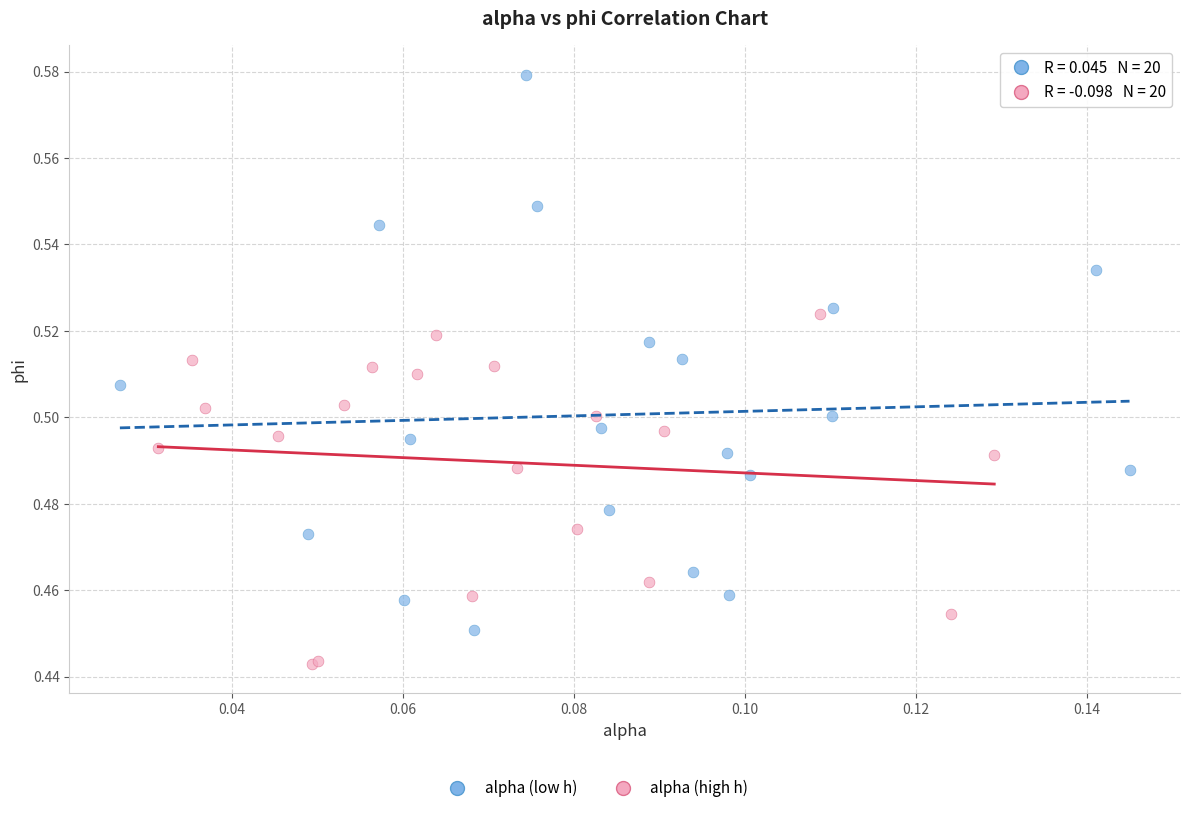

Which series contains the highest Y value?

alpha (low h)